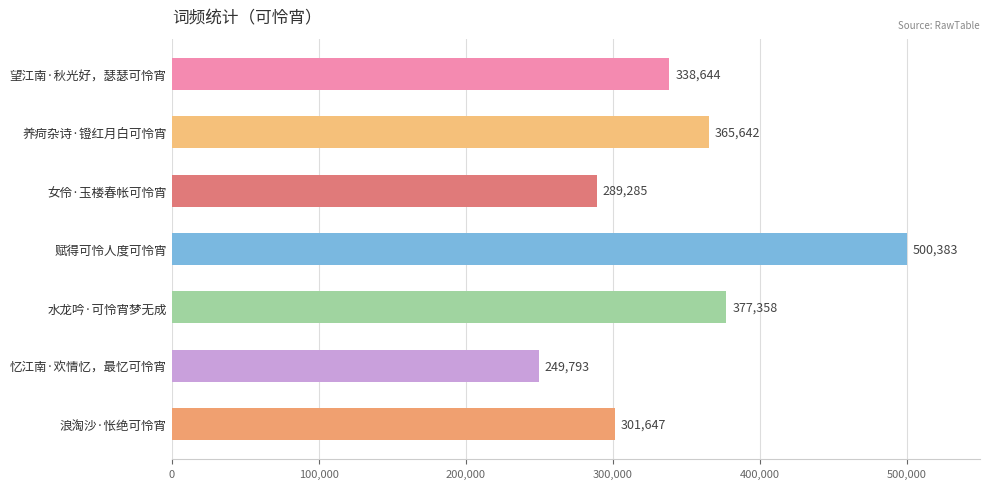

The chart shows a value of 99659 at 望江南·秋光好，瑟瑟可怜宵. True or false?

False